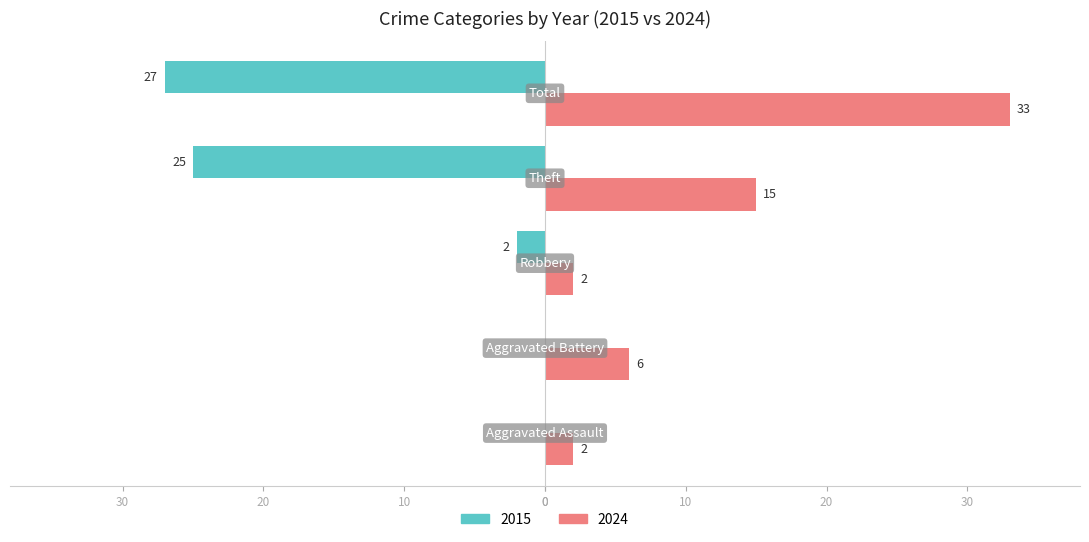

What are all the series names shown in the legend?

2015, 2024